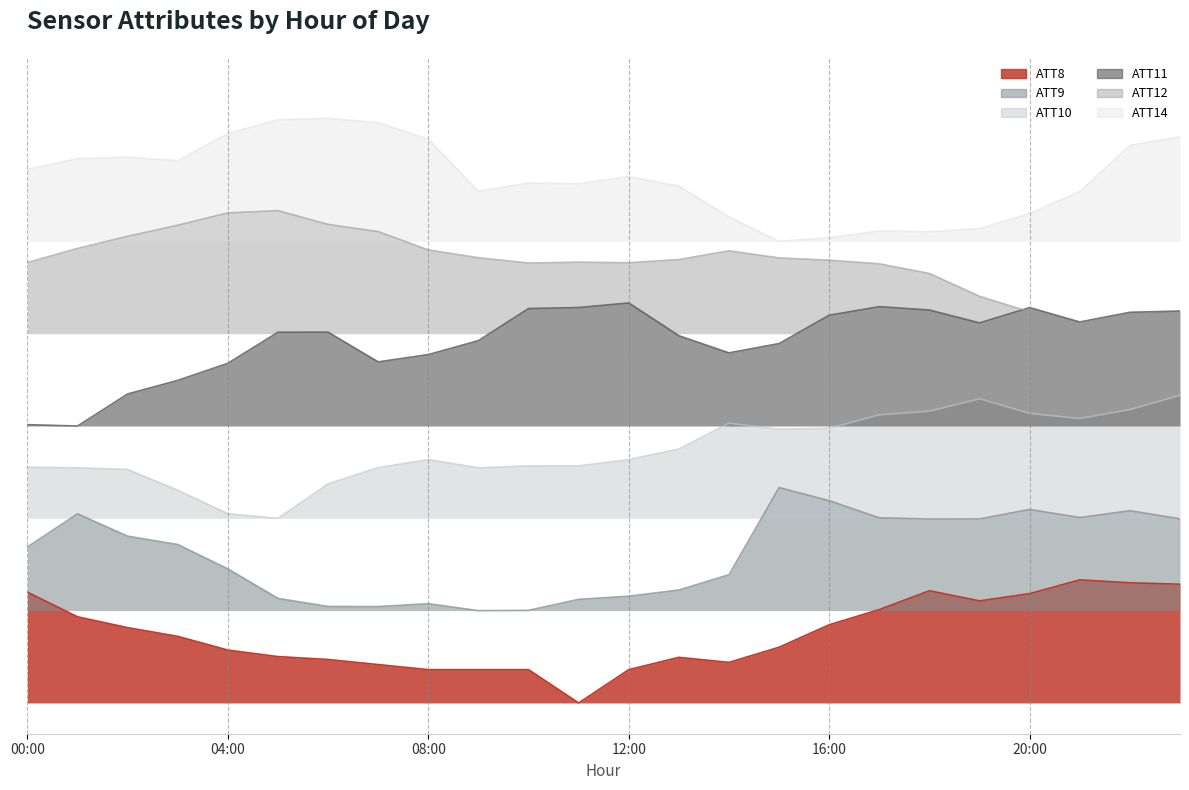

True or false: ATT10 has more than 1 interior local peaks.

True